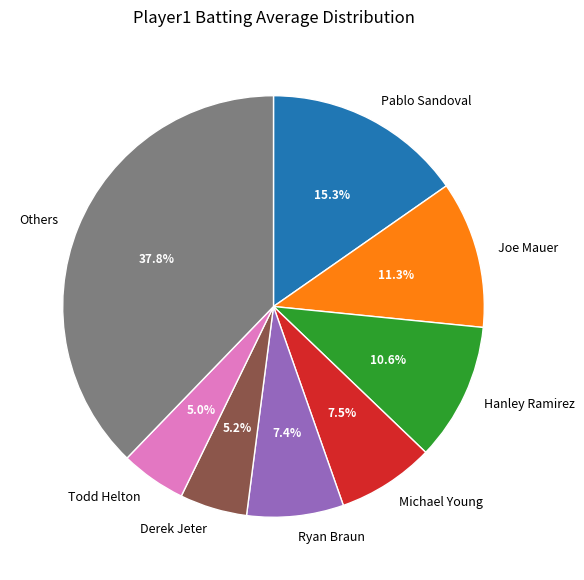

To the nearest percent, what is the average slice percentage?

12%